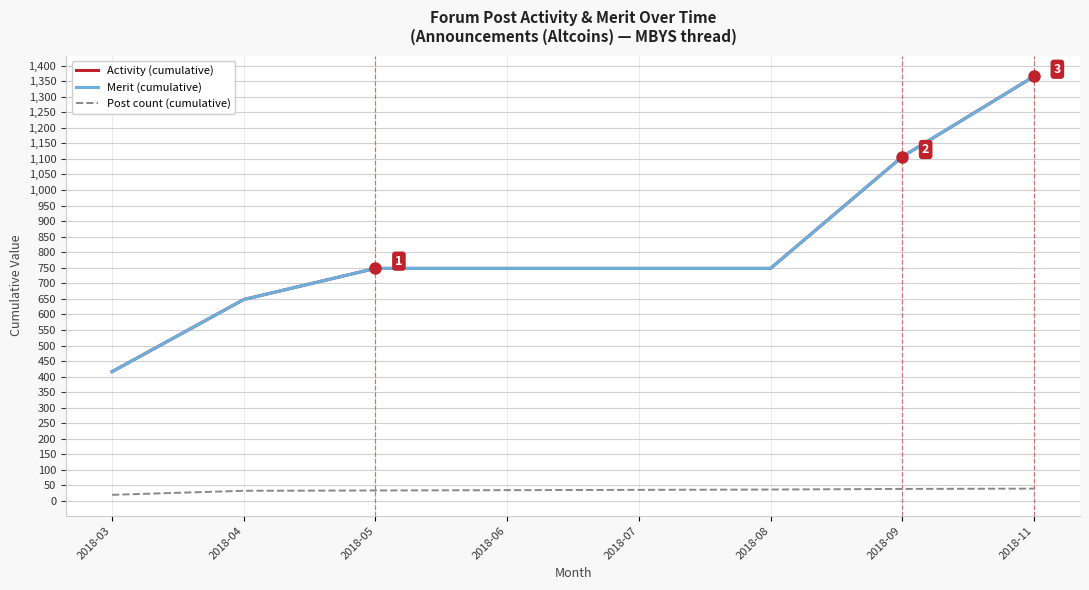

Which series has the largest total across all categories?

Activity (cumulative)